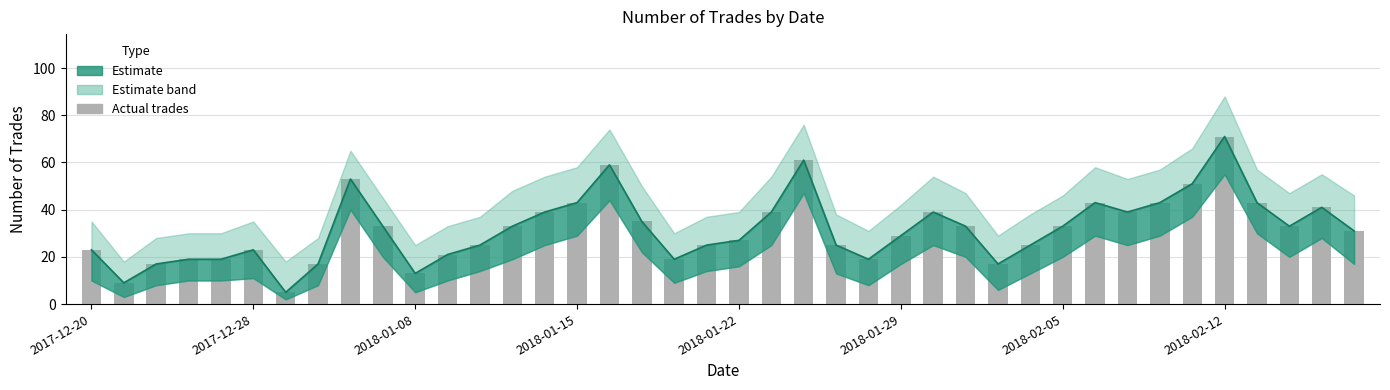

What is the minimum value shown in the chart?

5